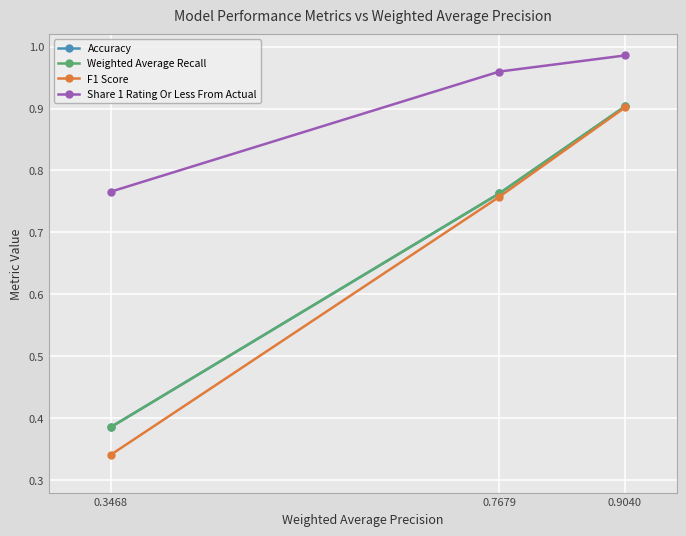

Reading left to right, extract all data points from this chart.

Accuracy: 0.3468=0.4	0.7679=0.8	0.9040=0.9
Weighted Average Recall: 0.3468=0.4	0.7679=0.8	0.9040=0.9
F1 Score: 0.3468=0.3	0.7679=0.8	0.9040=0.9
Share 1 Rating Or Less From Actual: 0.3468=0.8	0.7679=1.0	0.9040=1.0